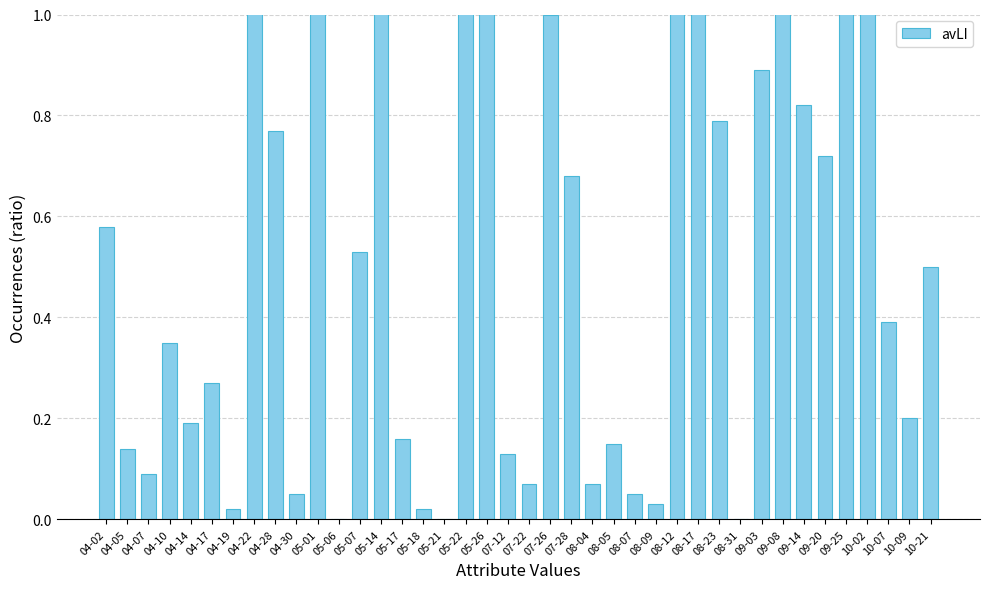

Does the chart contain stacked bars?

No